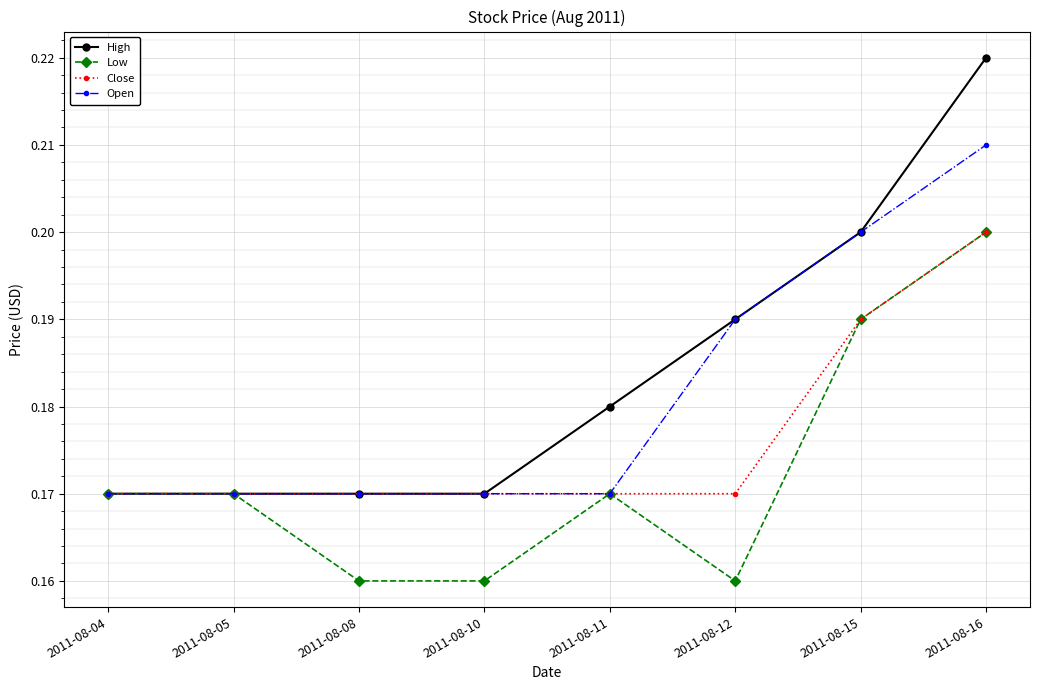

Which series changed the most between 2011-08-11 and 2011-08-15?

Open